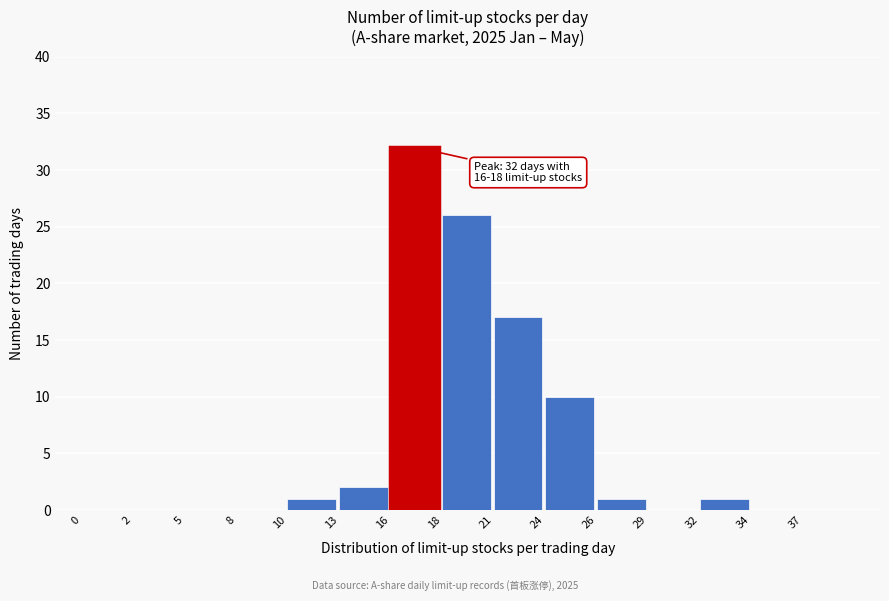

Reading left to right, extract all data points from this chart.

0=0	2=0	5=0	8=0	10=1	13=2	16=32	18=26	21=17	24=10	26=1	29=0	32=1	34=0	37=0